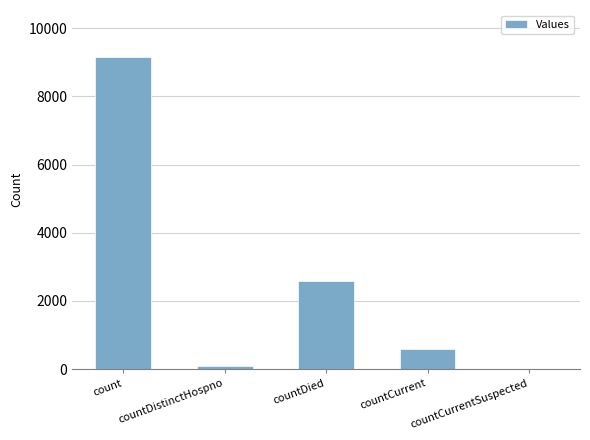

What is the ratio of the value at count to the value at countCurrent?

15.5